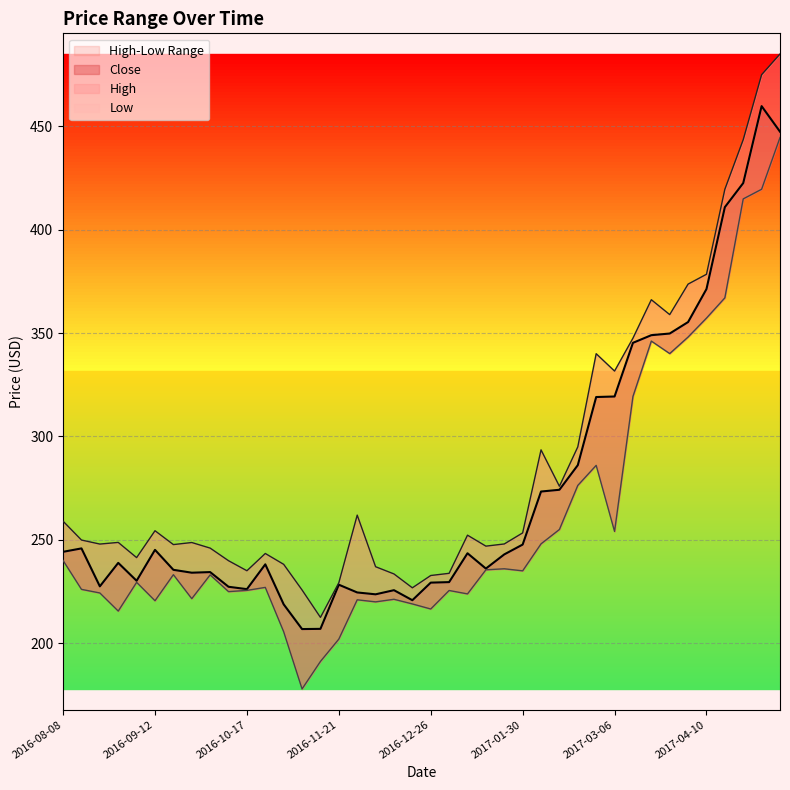

Reading left to right, transcribe all the data shown in this chart.

High: 259.0	249.9	247.9	248.8	241.4	254.4	247.7	248.7	246.0	239.9	235.1	243.4	238.2	225.8	212.5	229.2	261.9	237.0	233.5	226.8	232.8	233.8	252.2	246.9	248.0	253.3	293.5	275.9	294.9	340.0	331.6	347.5	366.1	358.9	373.6	378.4	419.5	443.5	474.9	484.9
Close: 244.2	245.8	227.5	238.8	230.2	245.2	235.5	234.1	234.4	227.3	226.2	238.2	218.8	206.8	206.9	228.3	224.6	223.7	225.7	220.8	229.3	229.6	243.5	236.1	242.9	247.7	273.4	274.2	286.1	319.1	319.3	345.2	348.9	349.8	355.3	371.2	410.9	422.5	459.7	447.4
Low: 240.0	226.1	224.3	215.6	229.4	220.6	233.2	221.6	233.1	224.9	225.6	227.0	205.6	177.9	191.2	202.0	221.0	220.0	221.2	219.0	216.6	225.5	223.8	235.5	236.0	235.0	248.1	255.0	276.3	286.0	254.1	319.3	346.1	340.1	348.1	357.2	367.0	414.9	419.5	444.5